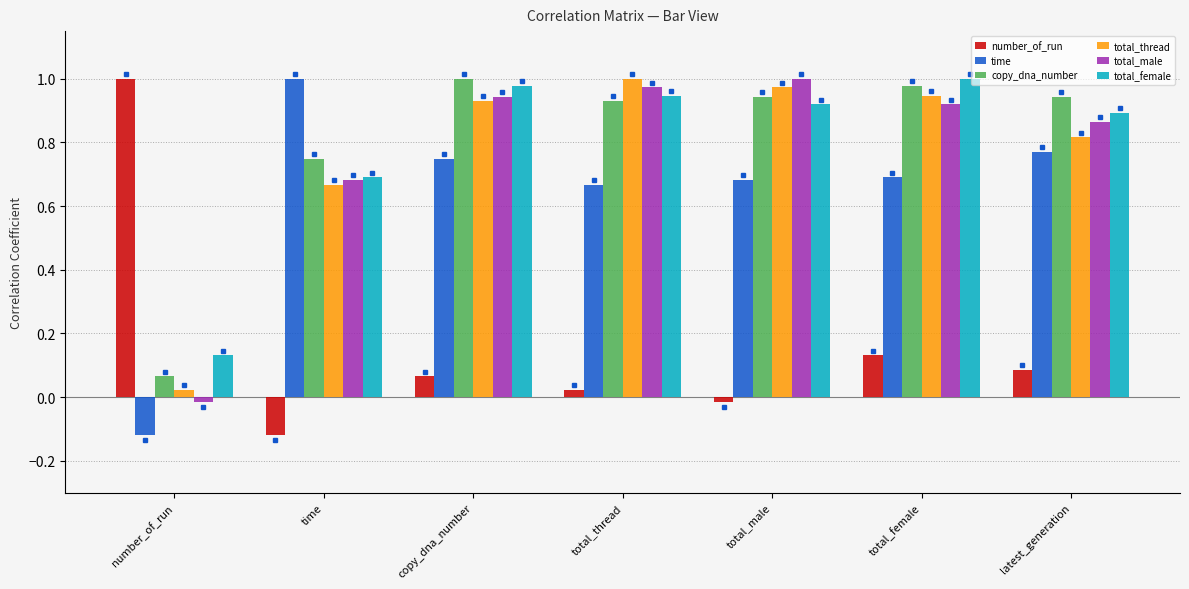

Where is copy_dna_number nearest to the value 0?

number_of_run